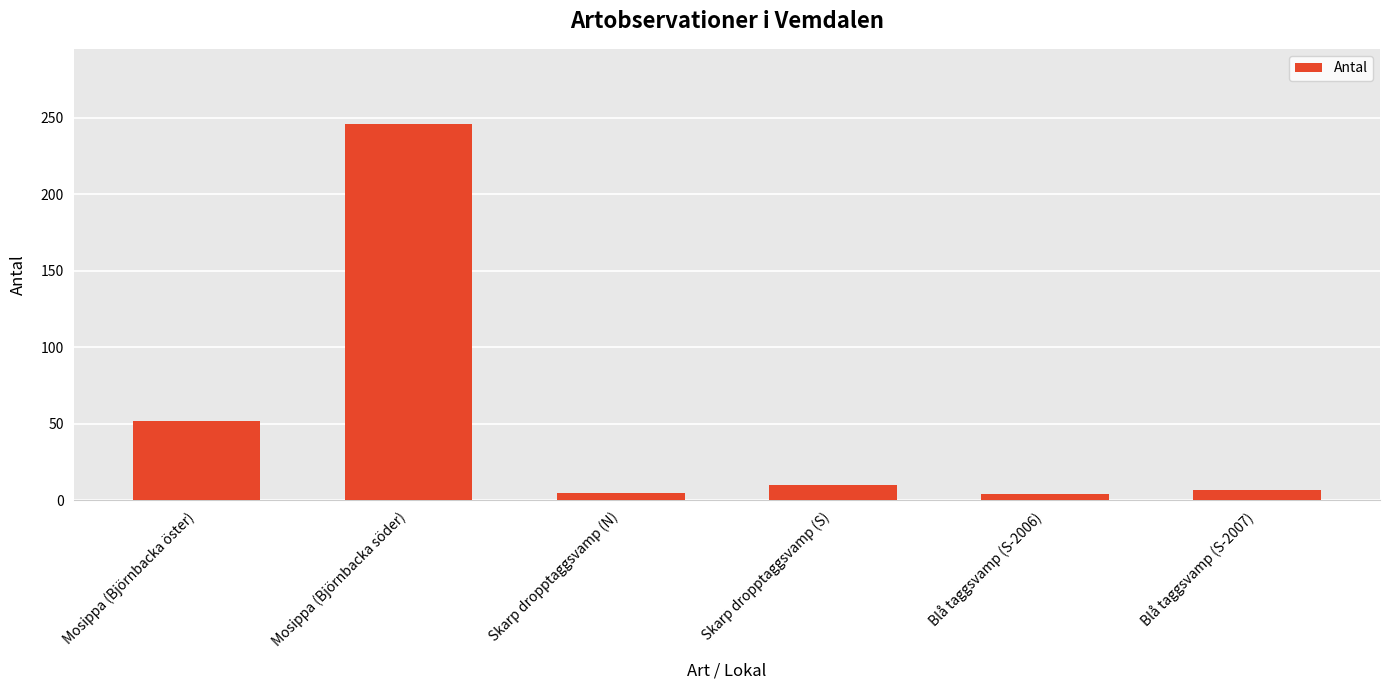

What position from the left is Mosippa (Björnbacka söder)?

2